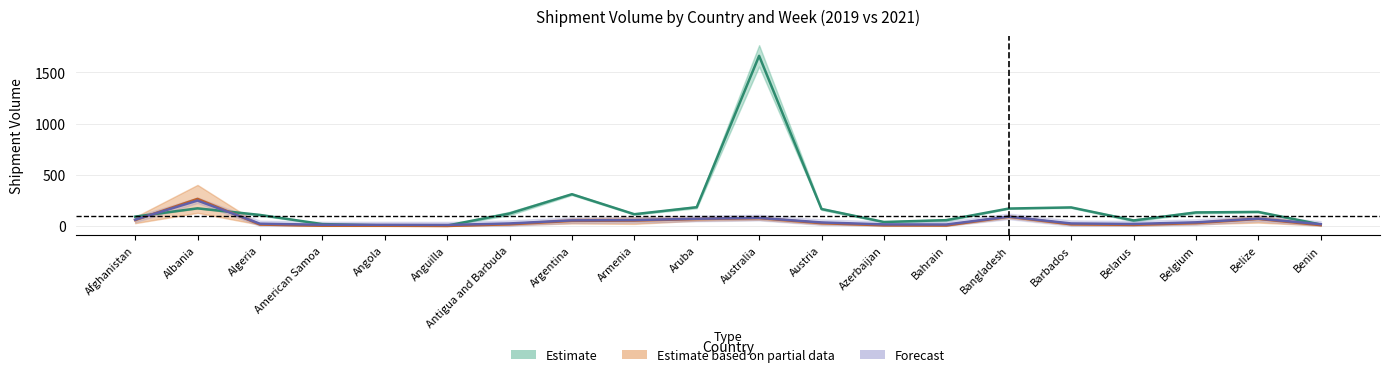

Which series has the largest total across all categories?

Estimate (2019)